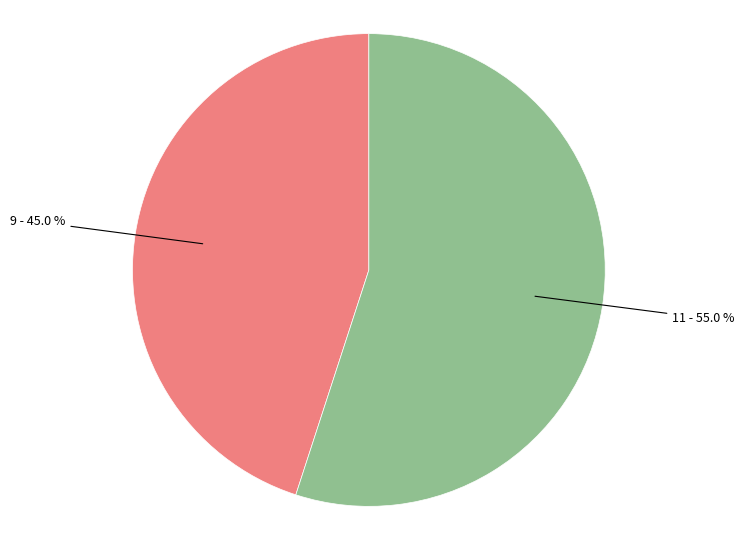

Is there any slice that represents more than half of the pie?

Yes